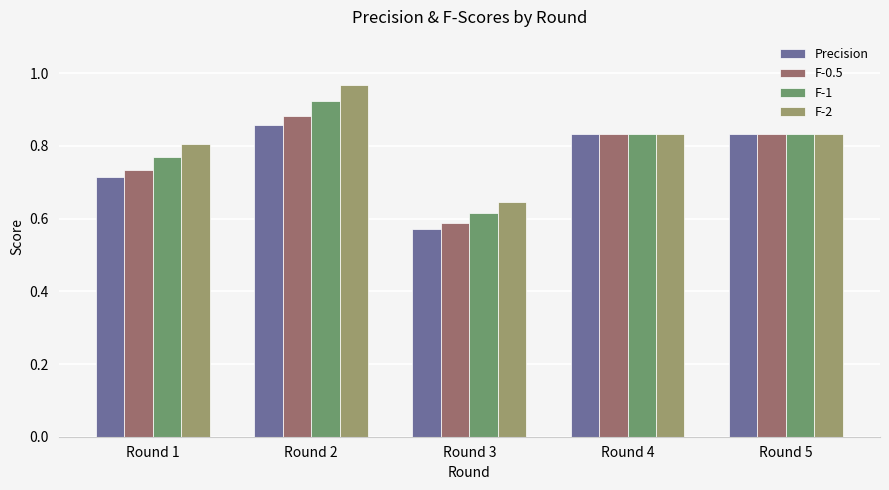

Which label corresponds to the smallest value in the chart?

Round 3